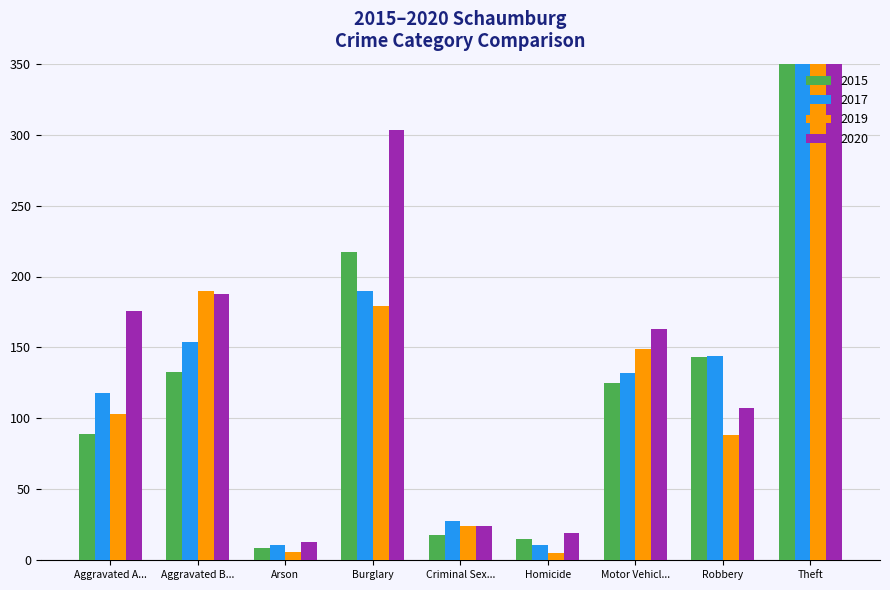

What is the label of the 8th bar from the left?

Robbery